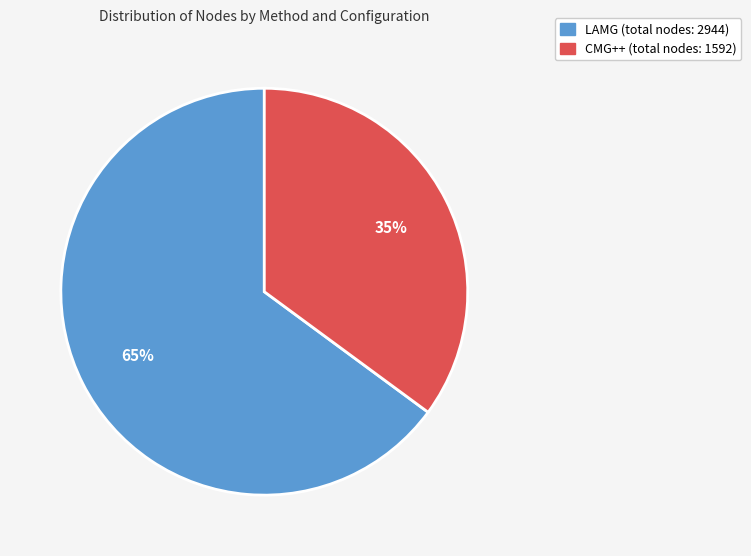

To the nearest percent, what is the difference between the largest and smallest slice percentages?

30%